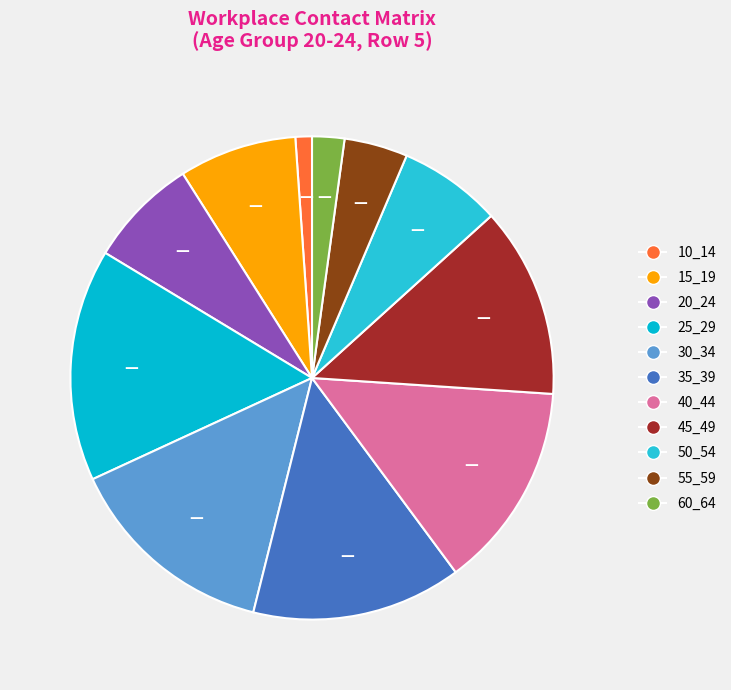

Count the number of slices in the pie.

11